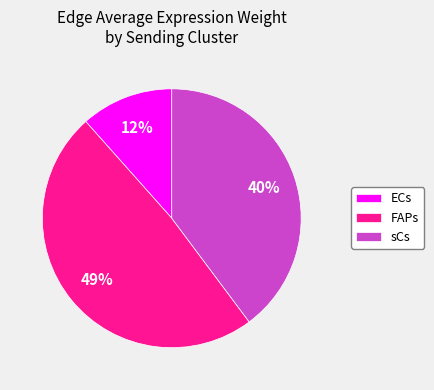

The ECs slice represents 12% of the pie. True or false?

True